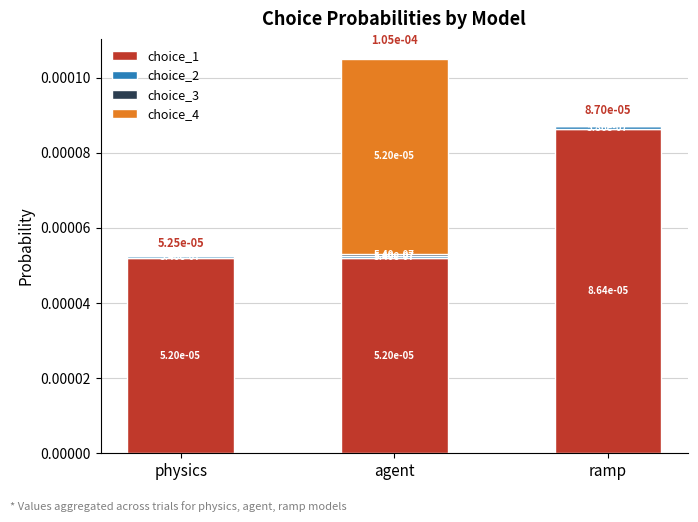

Are the bars horizontal?

No